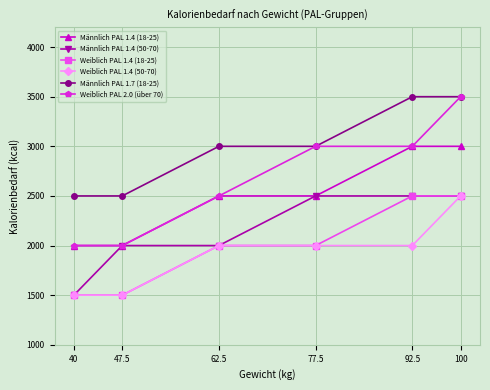

What is the label of the 6th point from the left?

100